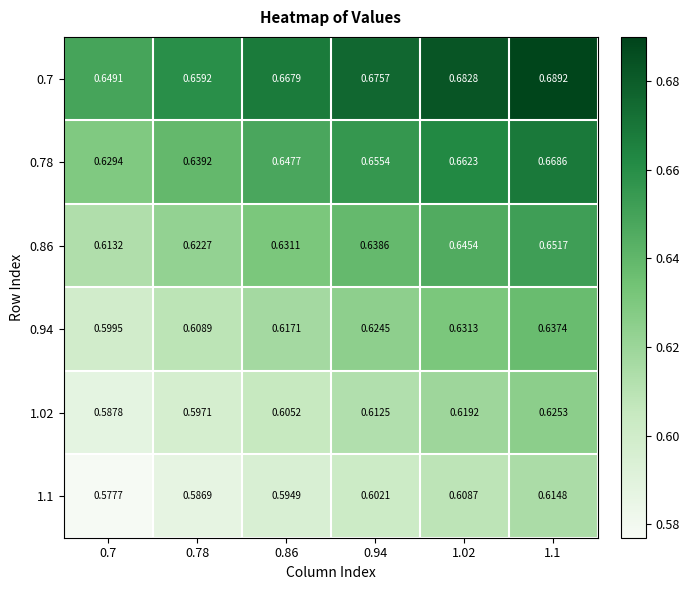

Is the value of 1.02 at 0.78 greater than the value of 0.78 at 1.02?

No